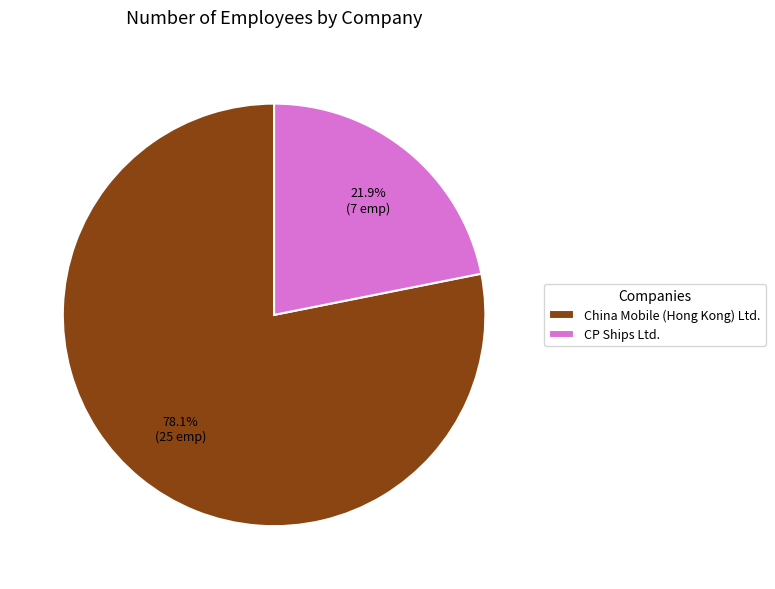

How many slices are in this pie chart?

2